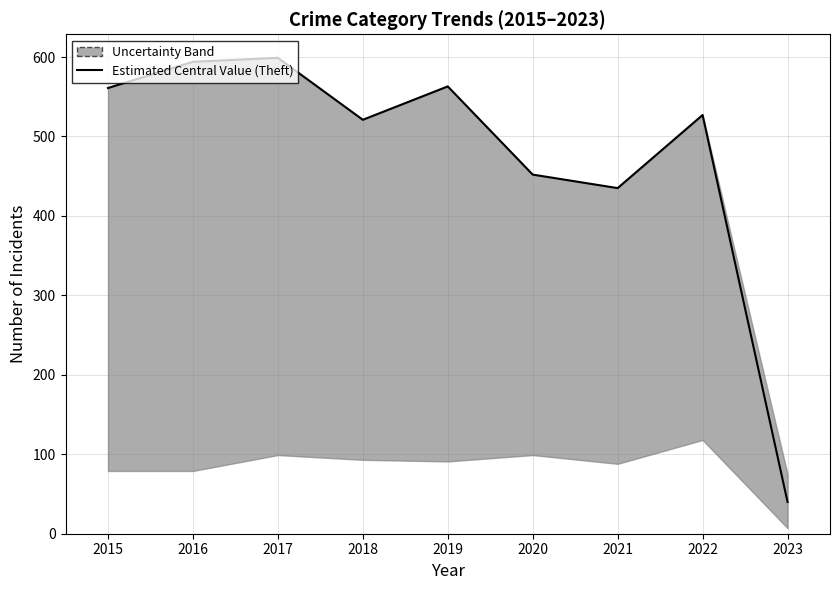

What is the value of the 4th point from the left?

521